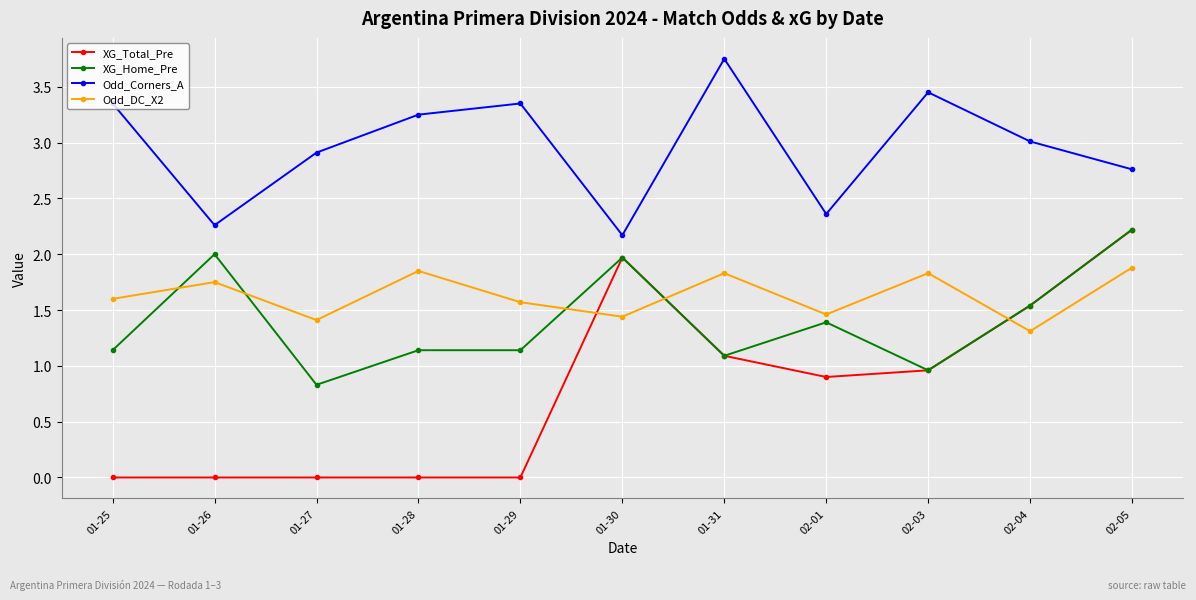

At which category does XG_Home_Pre reach its first local valley?

01-27